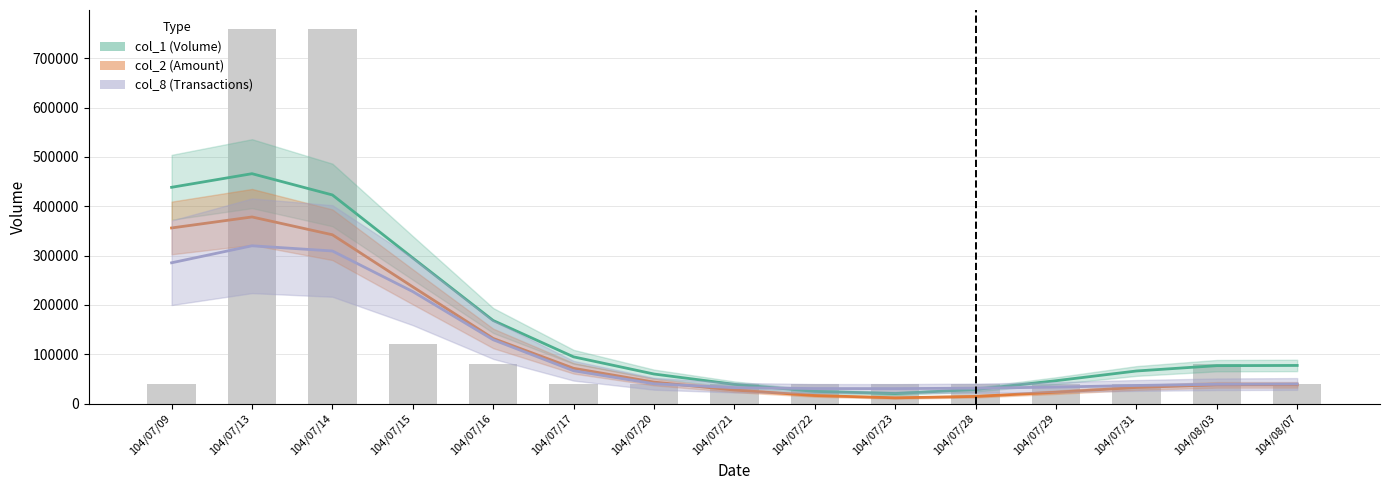

Reading left to right, list all the values displayed in this chart.

col_1: 104/07/09=438468.8	104/07/13=466071.1	104/07/14=422950.5	104/07/15=295208.8	104/07/16=168362.4	104/07/17=94625.7	104/07/20=59813.8	104/07/21=38937.3	104/07/22=24611.8	104/07/23=20271.3	104/07/28=28426.2	104/07/29=46267.1	104/07/31=65960.7	104/08/03=76808.9	104/08/07=77215.5
col_2: 104/07/09=356024.3	104/07/13=378330.2	104/07/14=342233.8	104/07/15=236619.5	104/07/16=131999.0	104/07/17=71434.8	104/07/20=43425.7	104/07/21=27324.1	104/07/22=16246.6	104/07/23=11574.2	104/07/28=14422.4	104/07/29=22896.8	104/07/31=32575.0	104/08/03=37836.8	104/08/07=37896.7
col_8 scaled: 104/07/09=285402.2	104/07/13=319867.4	104/07/14=309344.6	104/07/15=226997.0	104/07/16=129286.3	104/07/17=66489.0	104/07/20=40097.7	104/07/21=32141.8	104/07/22=30368.6	104/07/23=30264.1	104/07/28=31085.2	104/07/29=33311.1	104/07/31=36616.9	104/08/03=39058.8	104/08/07=39669.3
col_8 (daily count): 104/07/09=40000.0	104/07/13=760000.0	104/07/14=760000.0	104/07/15=120000.0	104/07/16=80000.0	104/07/17=40000.0	104/07/20=40000.0	104/07/21=40000.0	104/07/22=40000.0	104/07/23=40000.0	104/07/28=40000.0	104/07/29=40000.0	104/07/31=40000.0	104/08/03=80000.0	104/08/07=40000.0